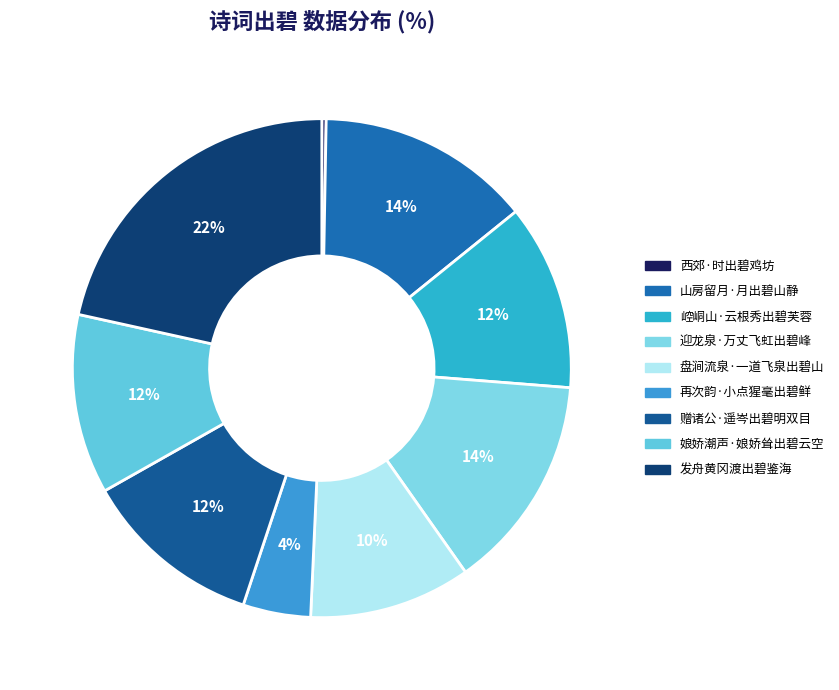

Is it true that 赠诸公·遥岑出碧明双目 is 12% of the pie?

True